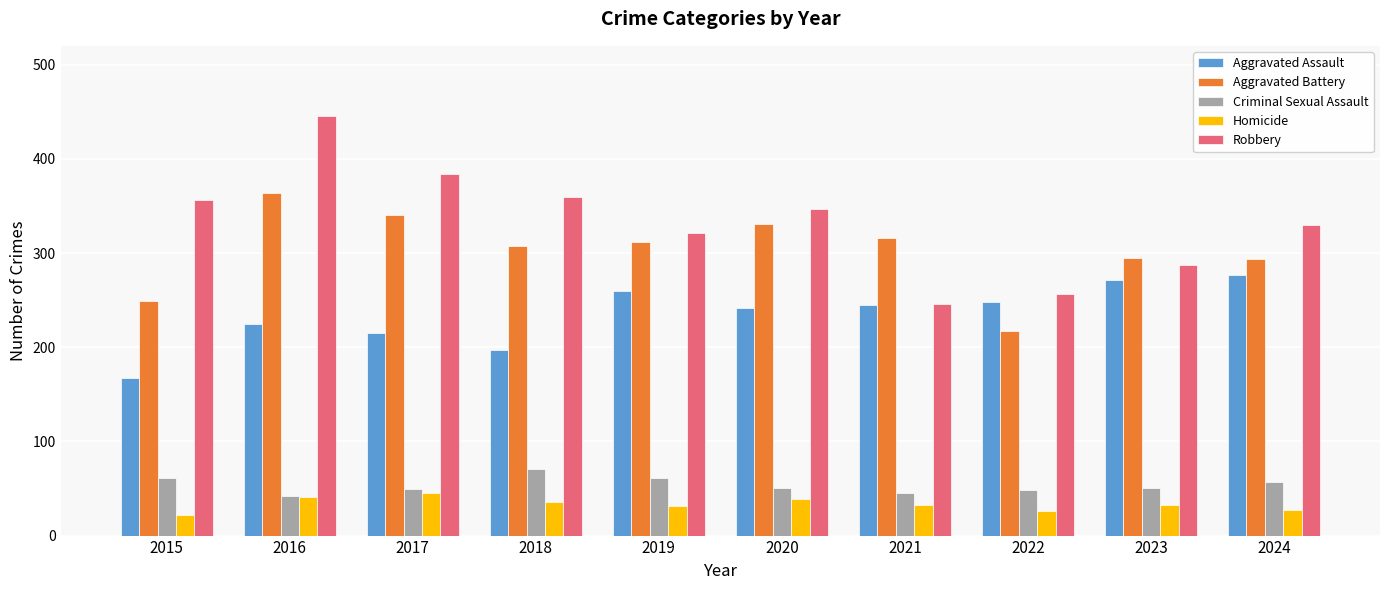

What is the value of the Criminal Sexual Assault bar at the 9th from the left?

50